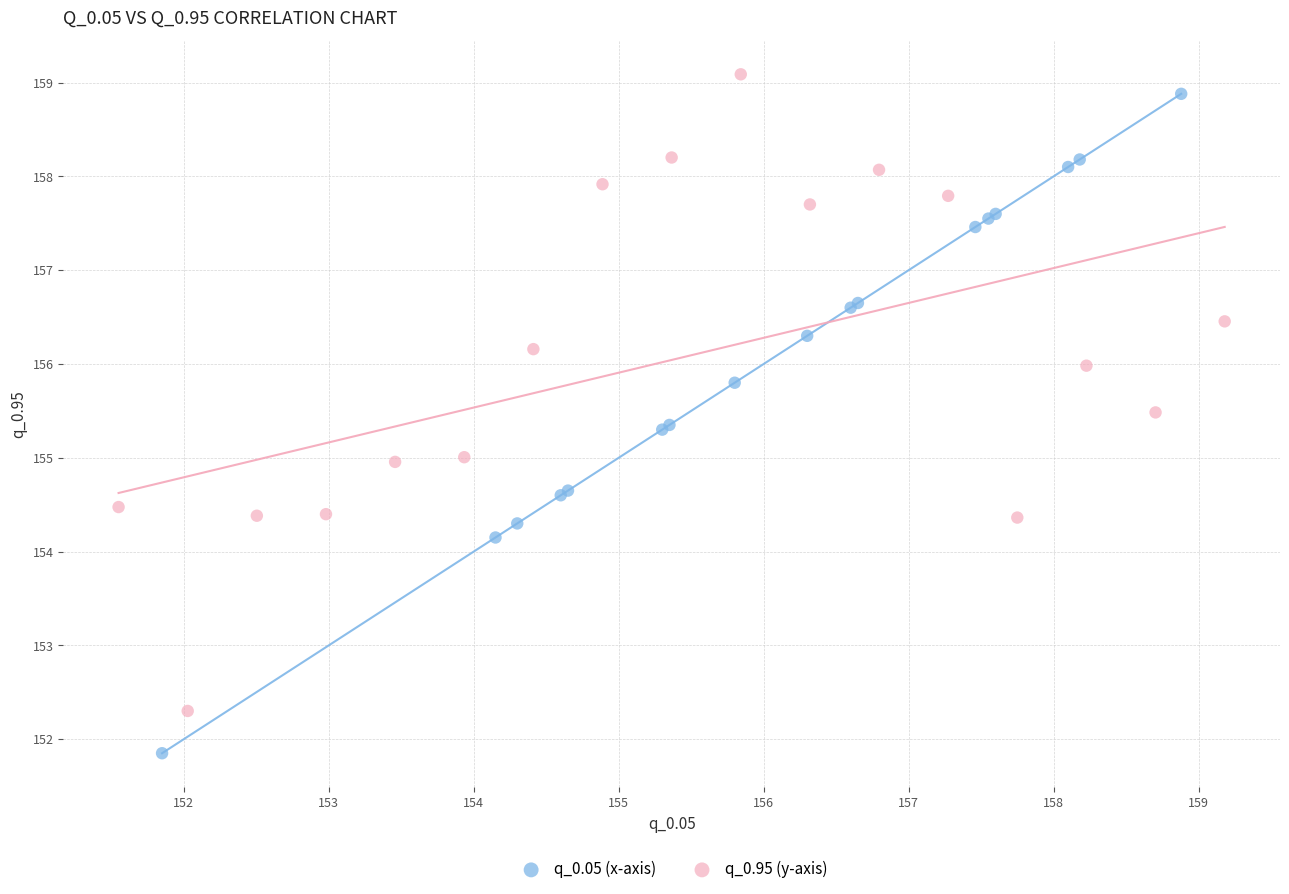

Which series has the widest spread of Y values?

q_0.05 (x-axis)